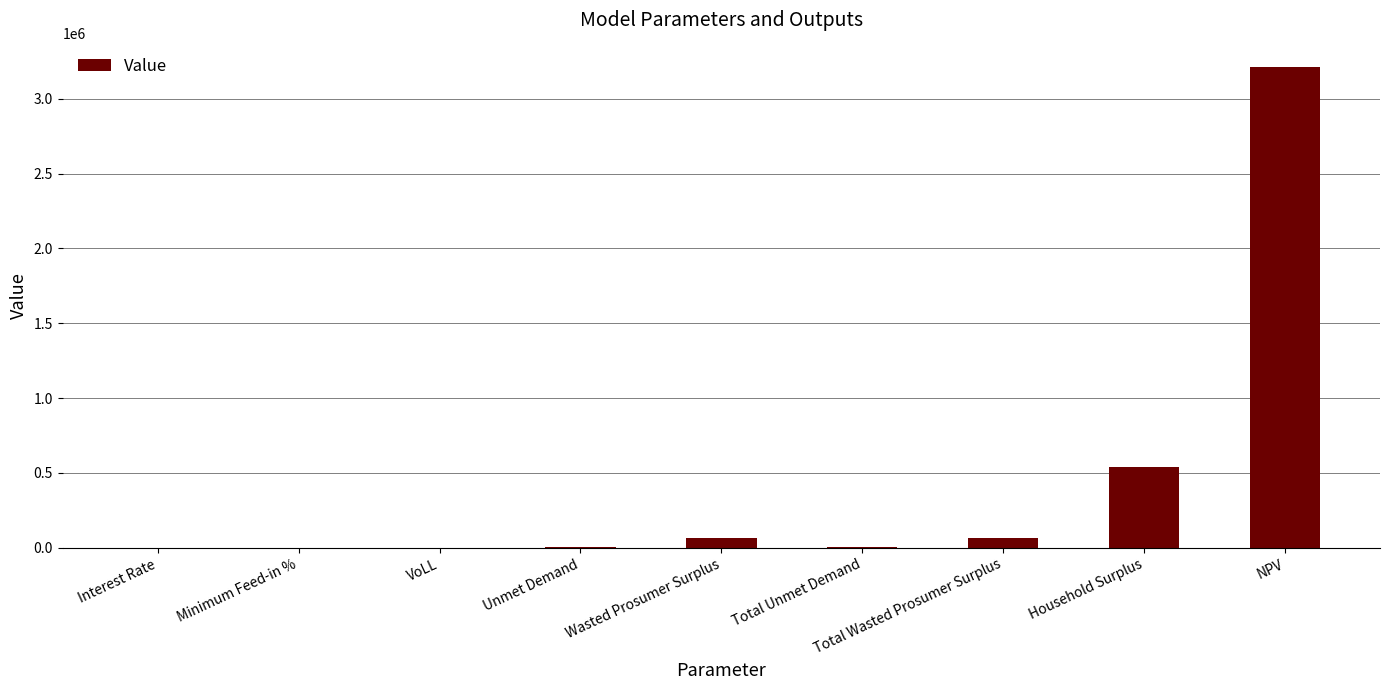

Count the number of data series in this chart.

1